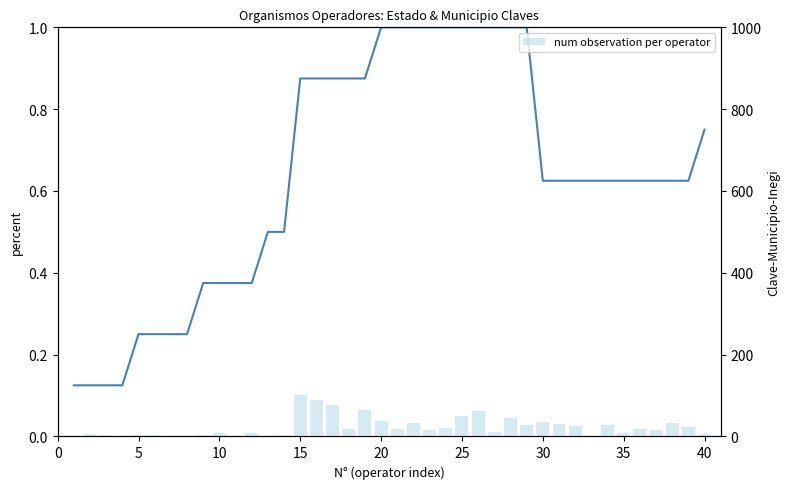

Is the value of Clave-Estado-Inegi (norm) at 10 greater than the value of Clave-Municipio-Inegi at 11?

No